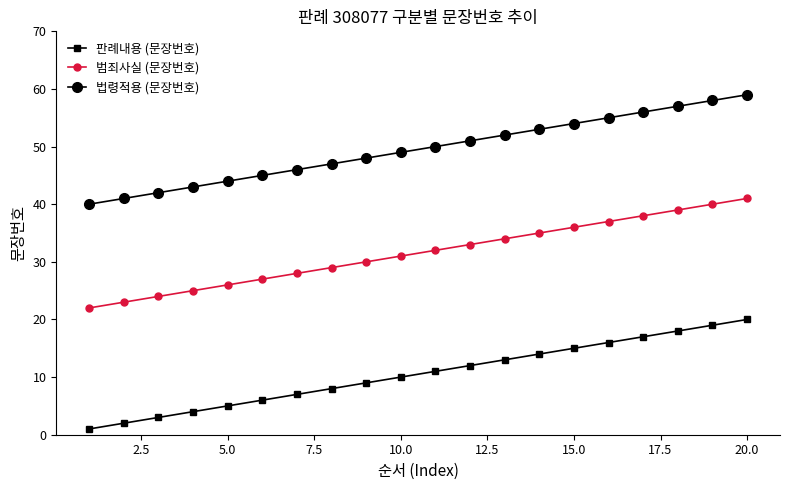

Which series has the largest total across all categories?

법령적용 (문장번호)